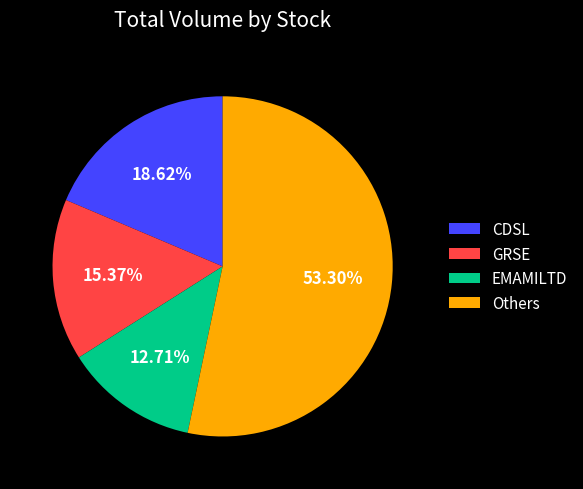

Which has a higher value, CDSL or GRSE?

CDSL